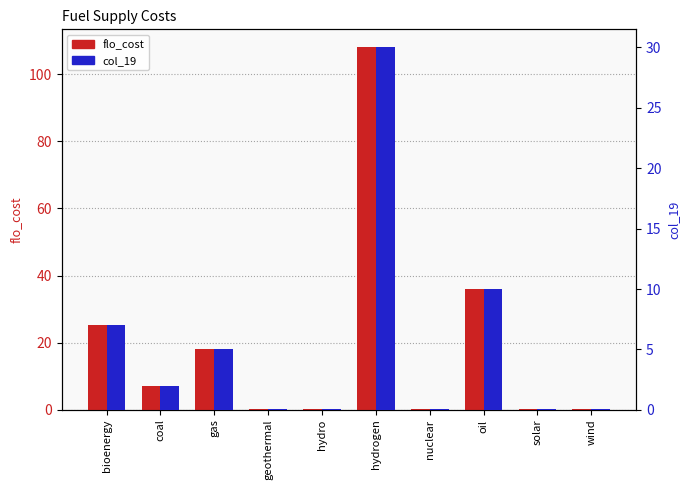

What is the label of the 1st bar from the right?

wind